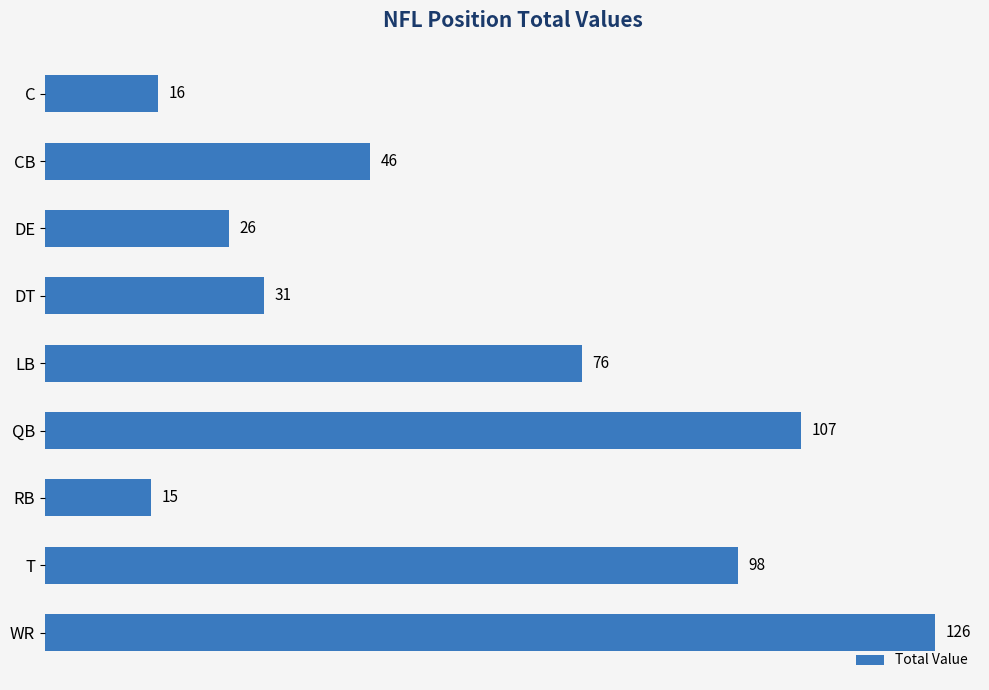

What is the label of the 2nd bar from the top?

CB